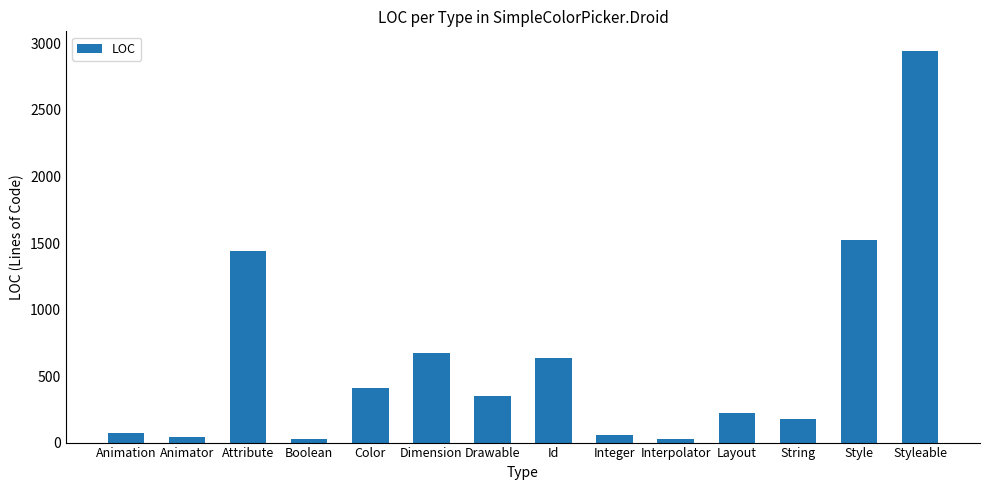

What is the sum of all values?

8596